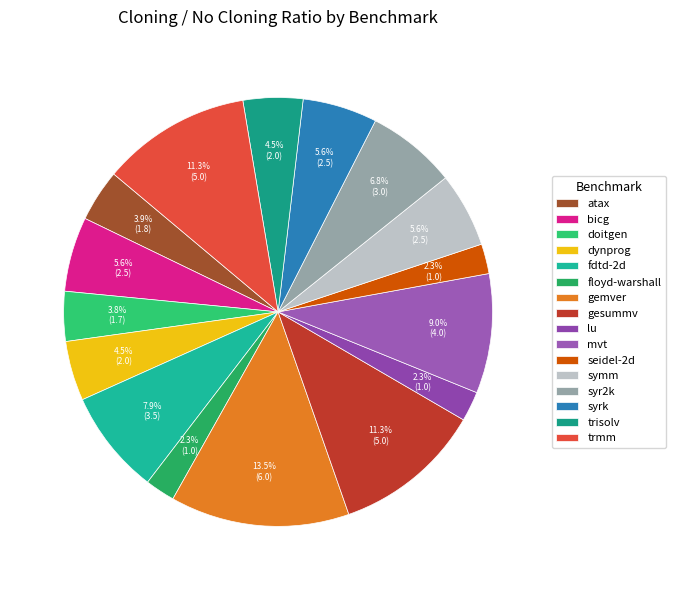

What percentage is NOT represented by syrk?

94.4%